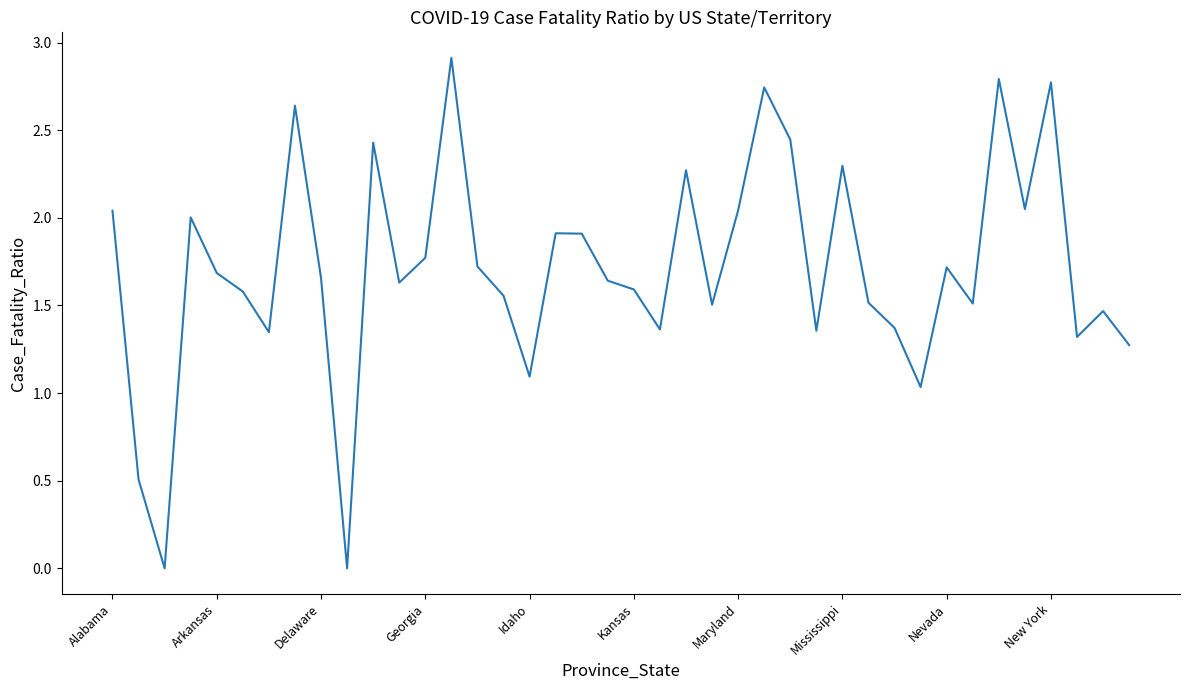

What is the greatest value displayed?

2.9